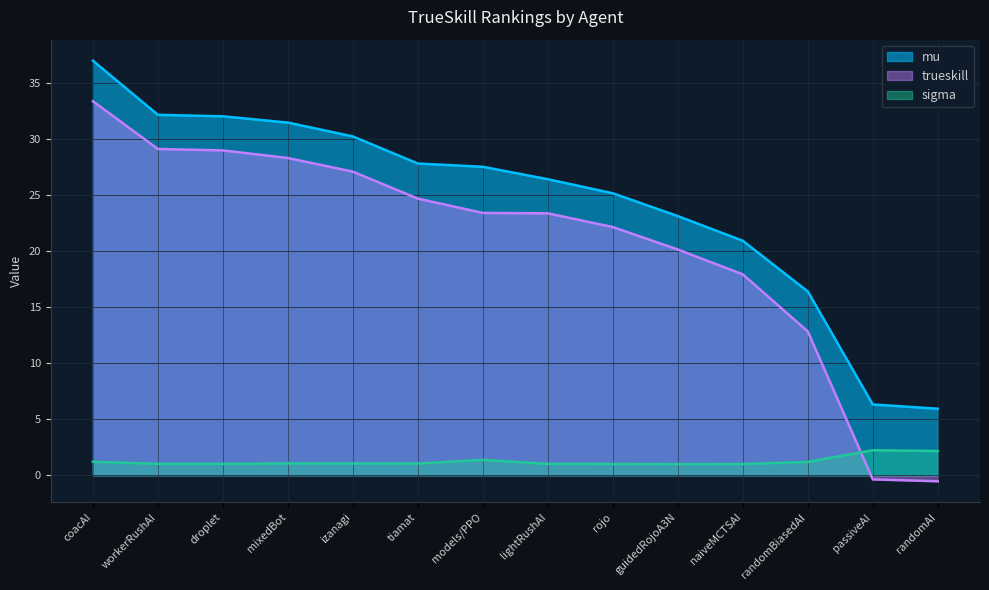

Which series changed the most between workerRushAI and randomAI?

trueskill